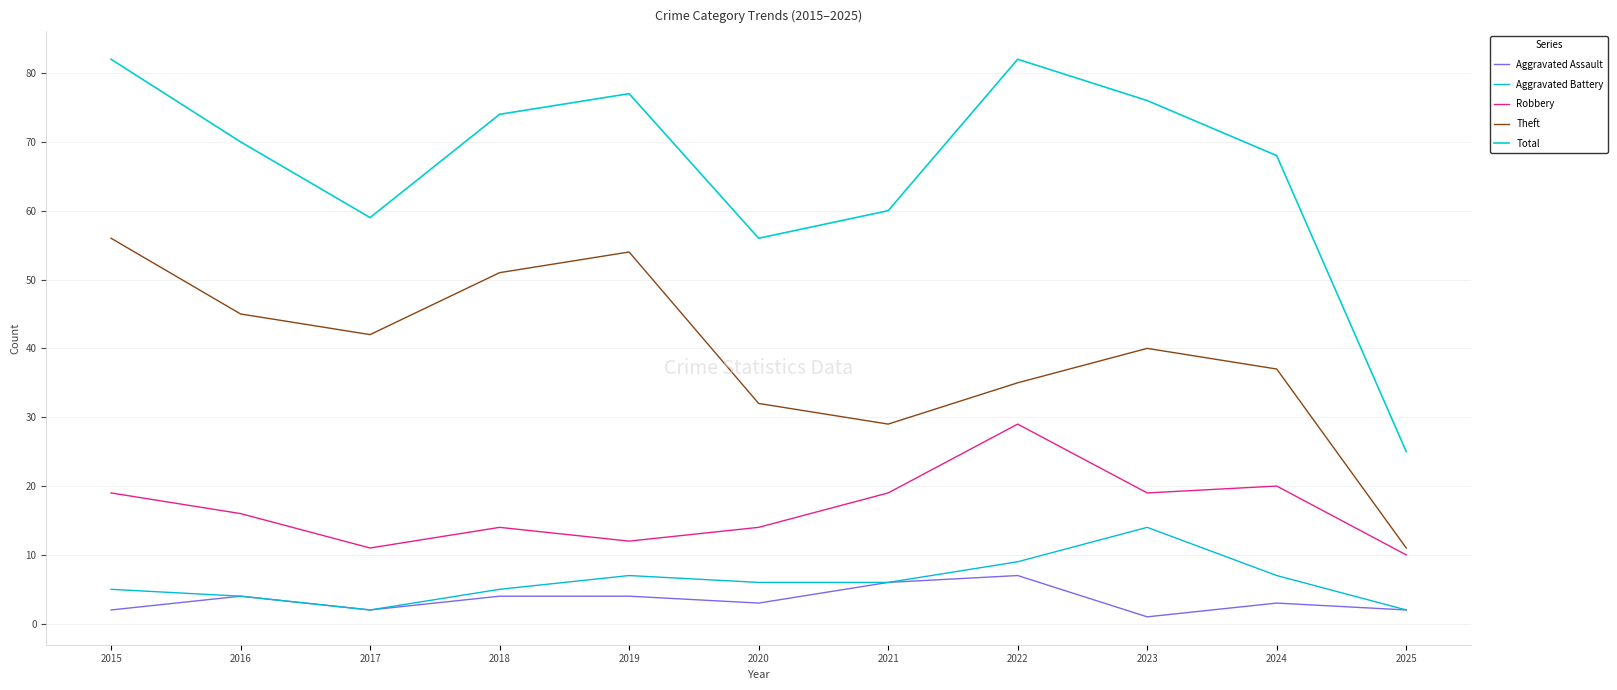

What is the total value across all series at 2018?

148